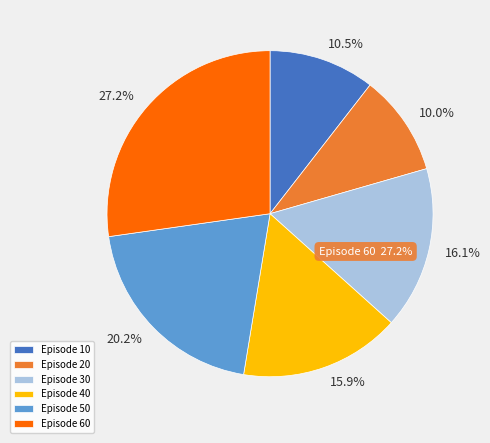

Count the number of slices in the pie.

6